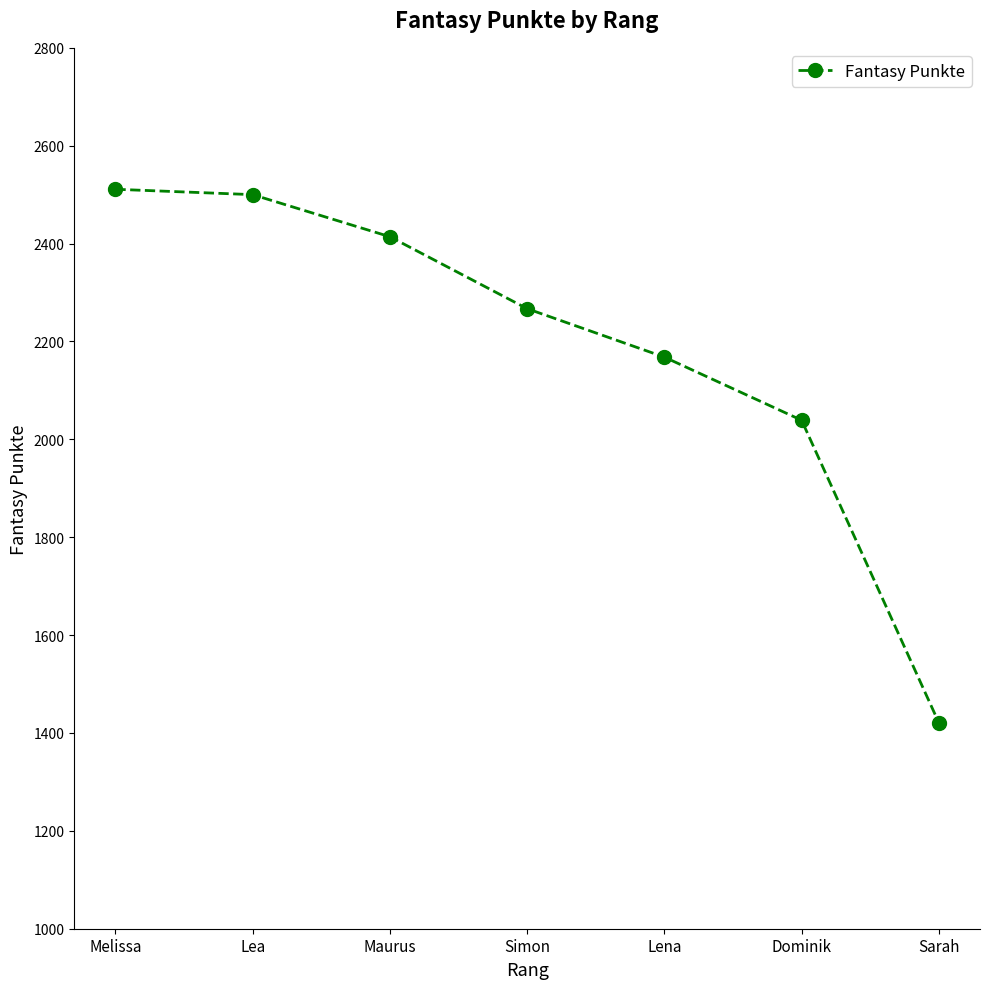

What is the smallest value displayed?

1421